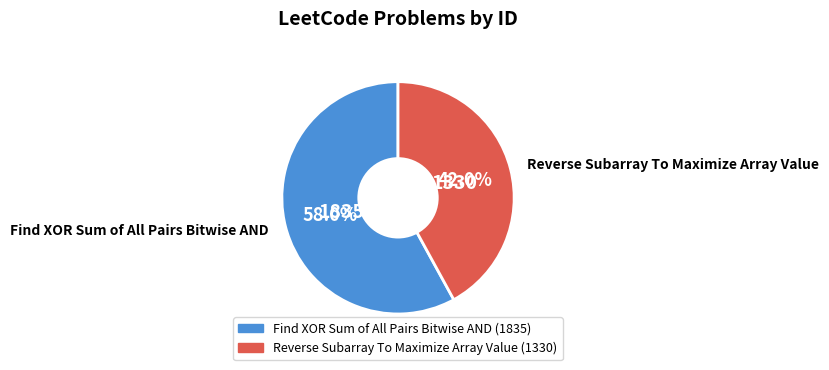

To the nearest percent, what is the difference between the largest and smallest slice percentages?

16%